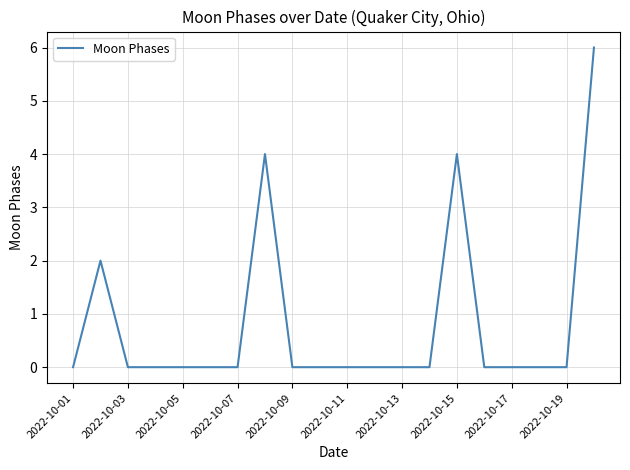

What is the difference between the maximum and minimum values?

6